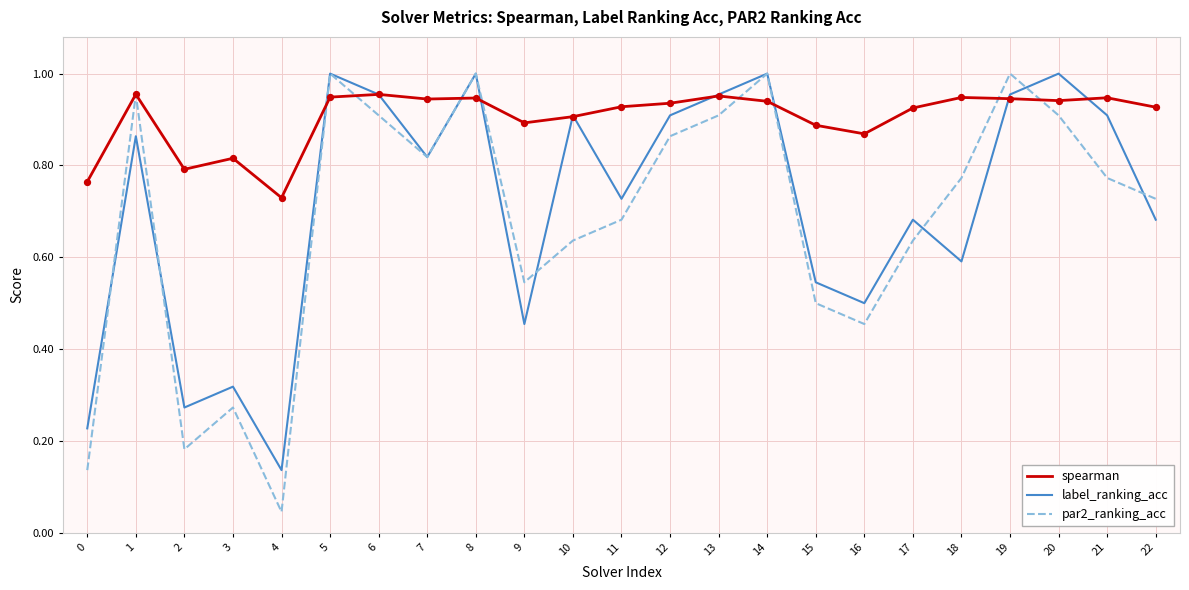

At how many categories does at least one series exceed 0?

23